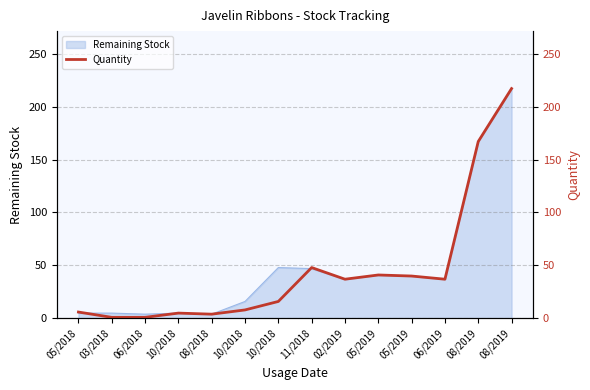

What is the smallest value displayed?

1